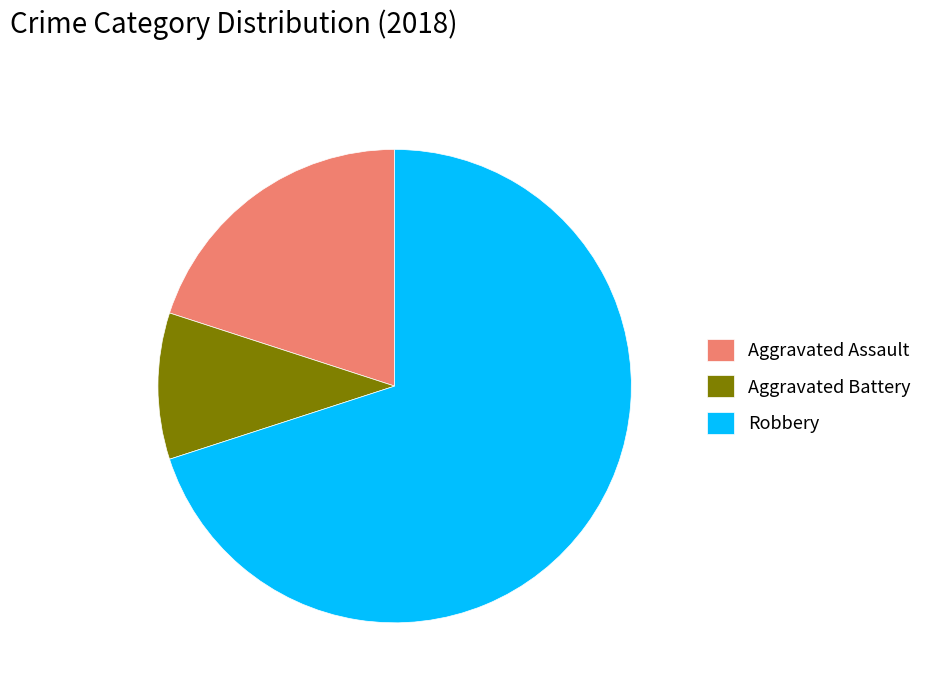

Is there a majority slice in this chart?

Yes